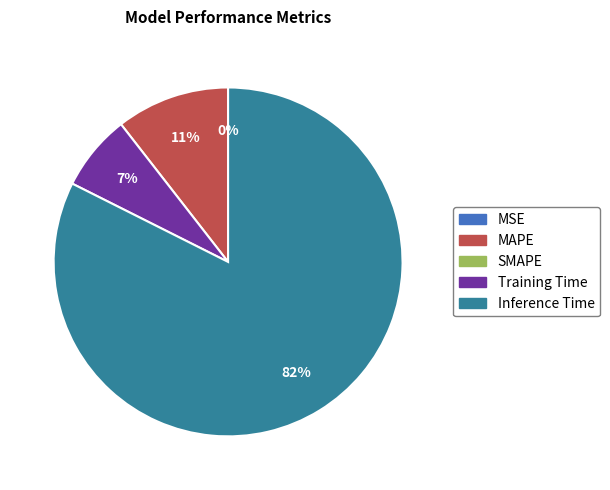

What is the smallest slice in the pie chart?

SMAPE